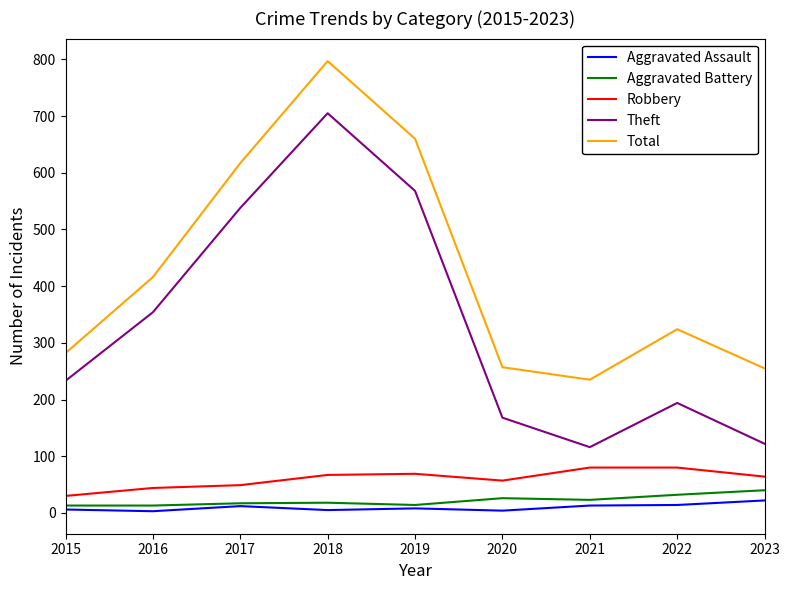

In Total, how many points are lower than both neighbors (excluding endpoints)?

1